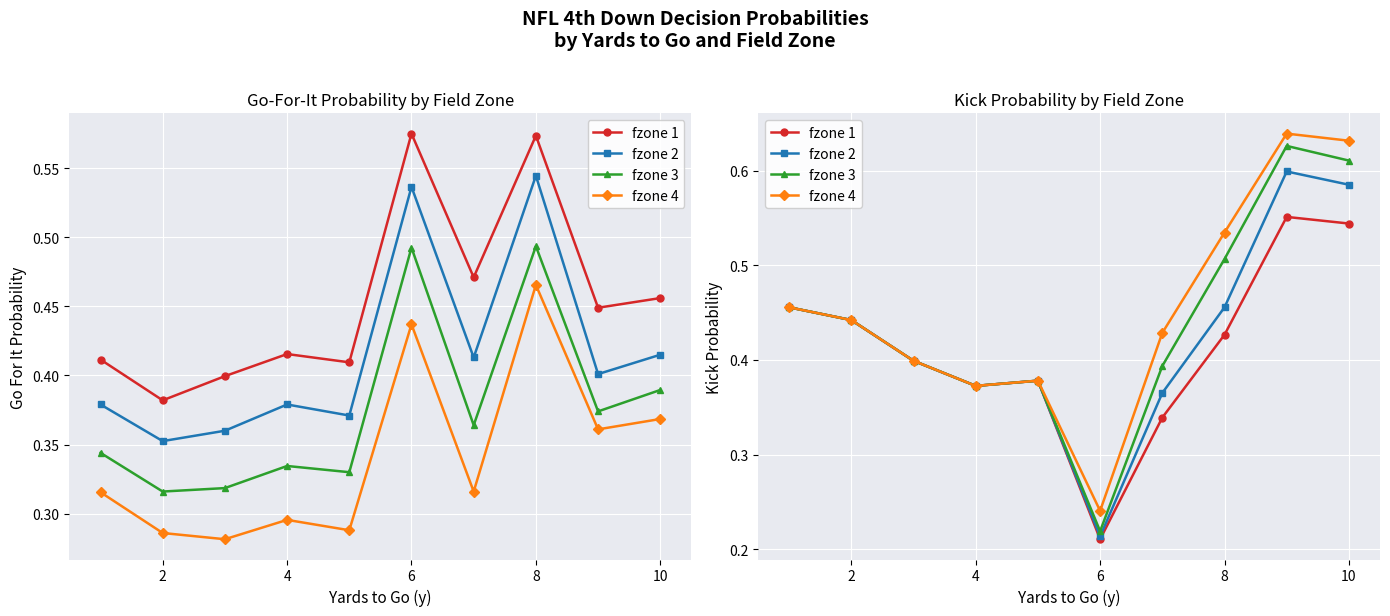

What is the average value of the fzone 4 series?

0.5